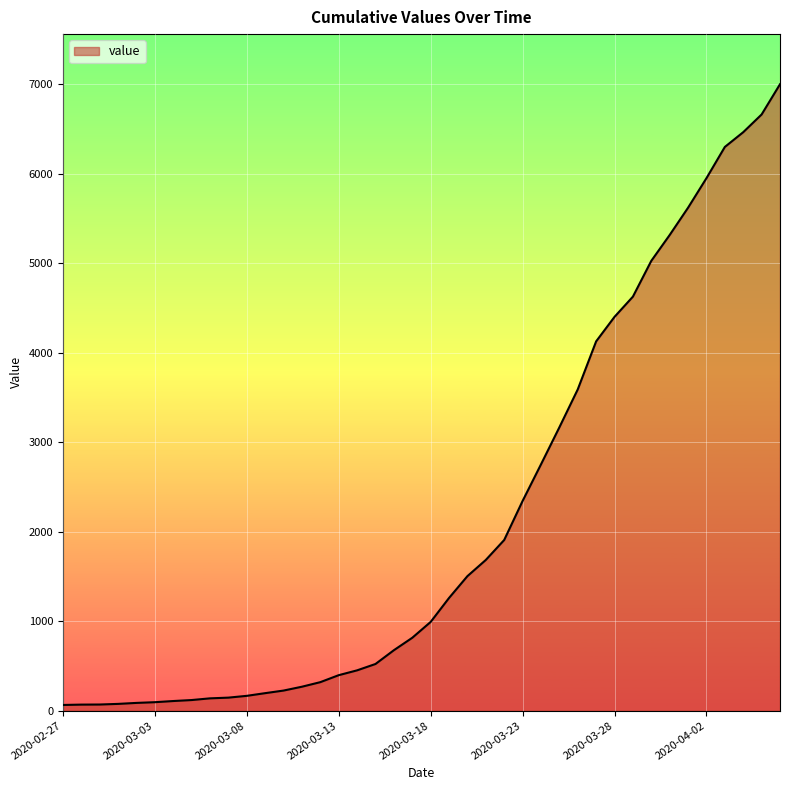

What is the greatest value displayed?

7002